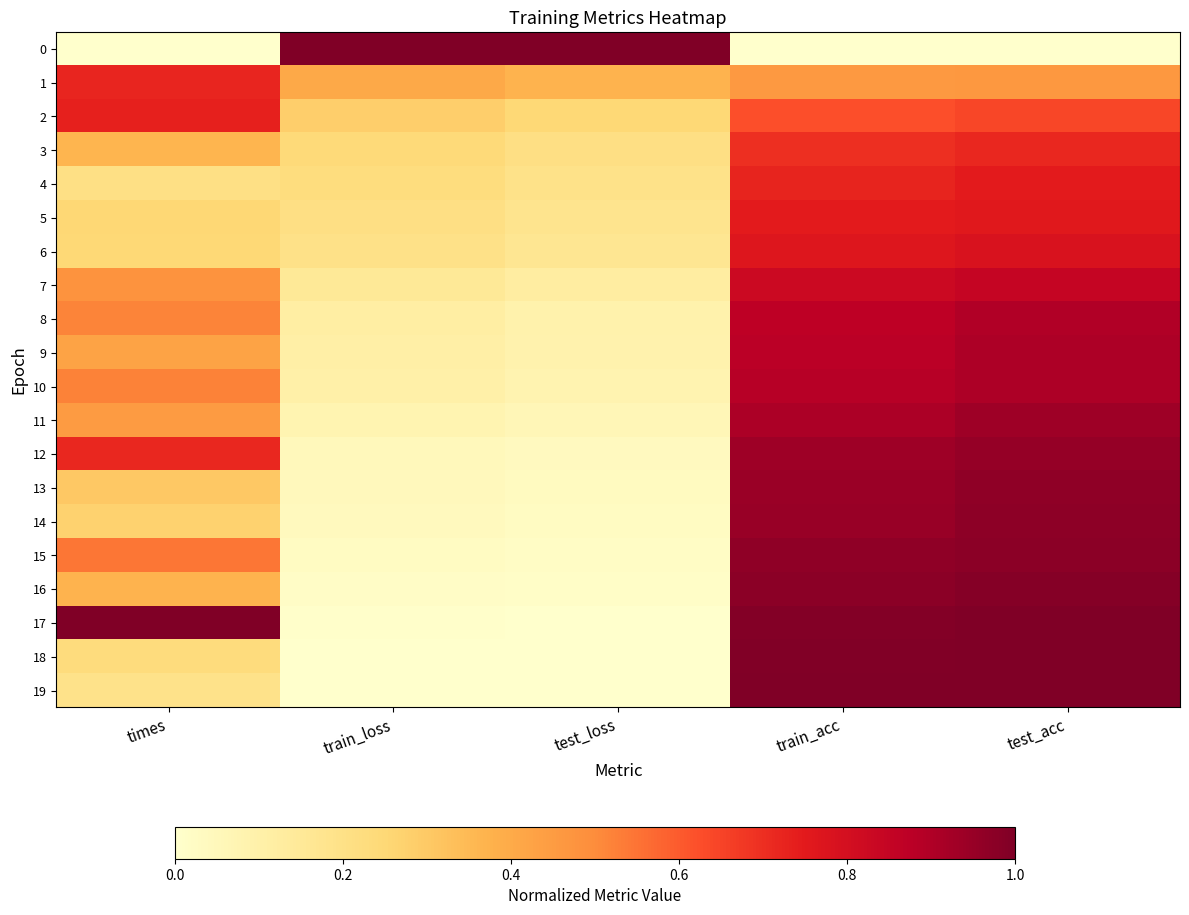

At how many categories does at least one series exceed 0?

5